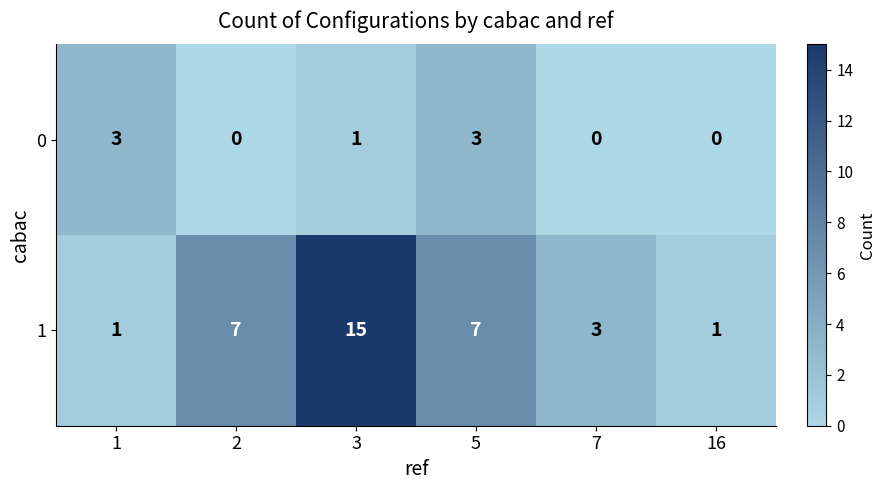

Rank the series by their average value, from lowest to highest.

0, 1